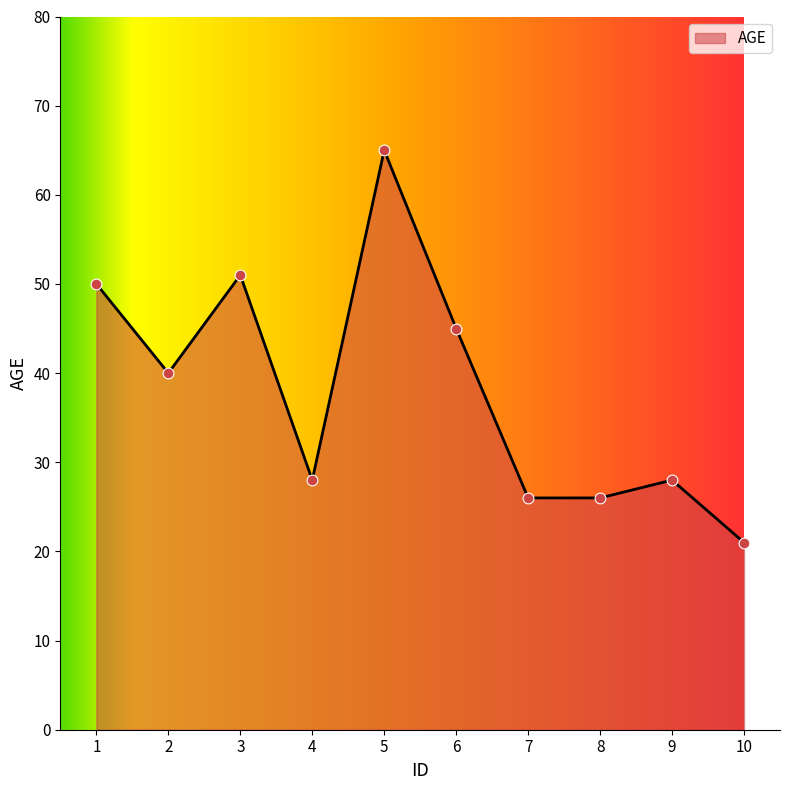

What is the change in value from 5 to 8?

-39